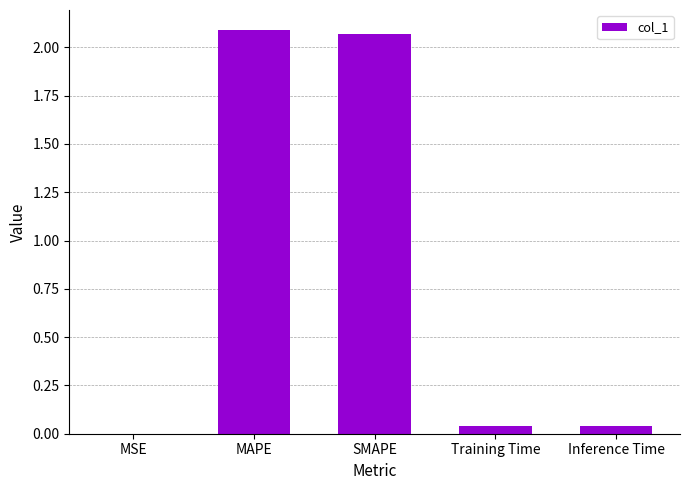

Are the bars horizontal?

No